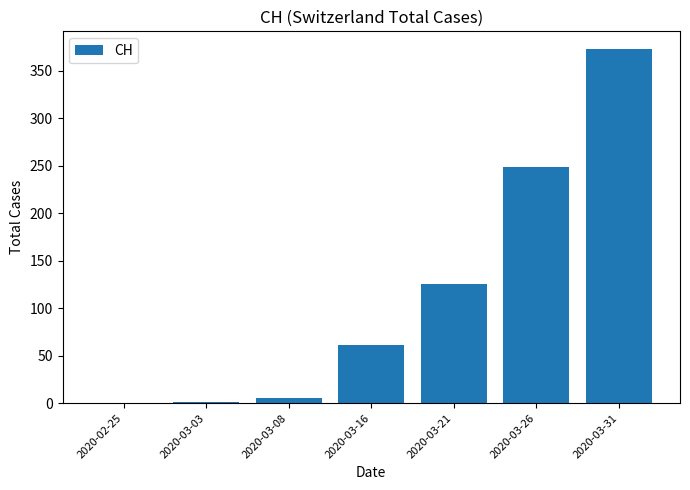

Is it true that the value at 2020-03-21 is 74?

False